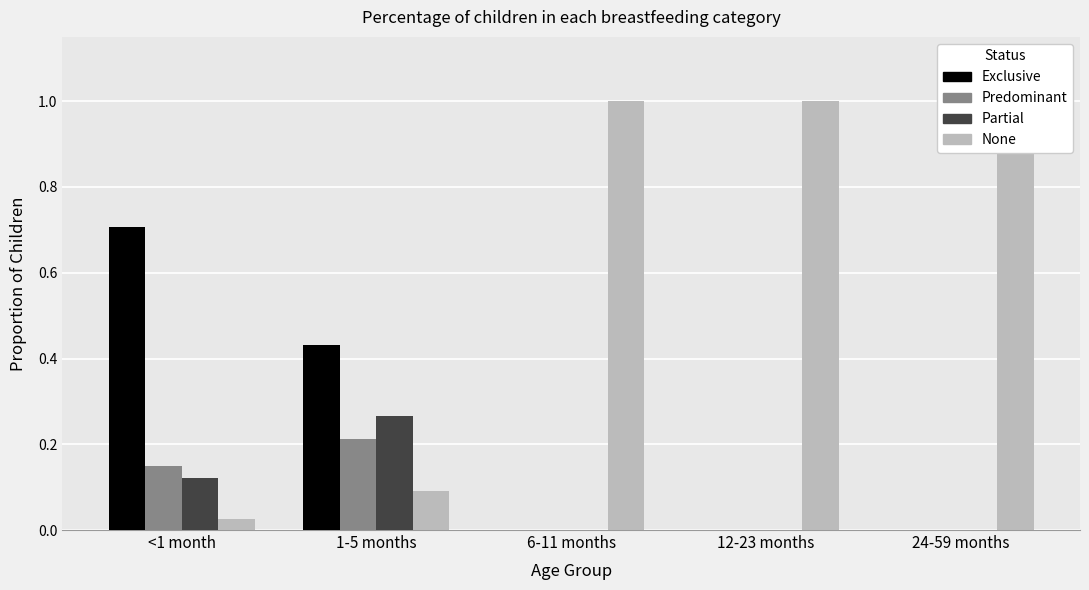

Where is None nearest to the value 0?

<1 month